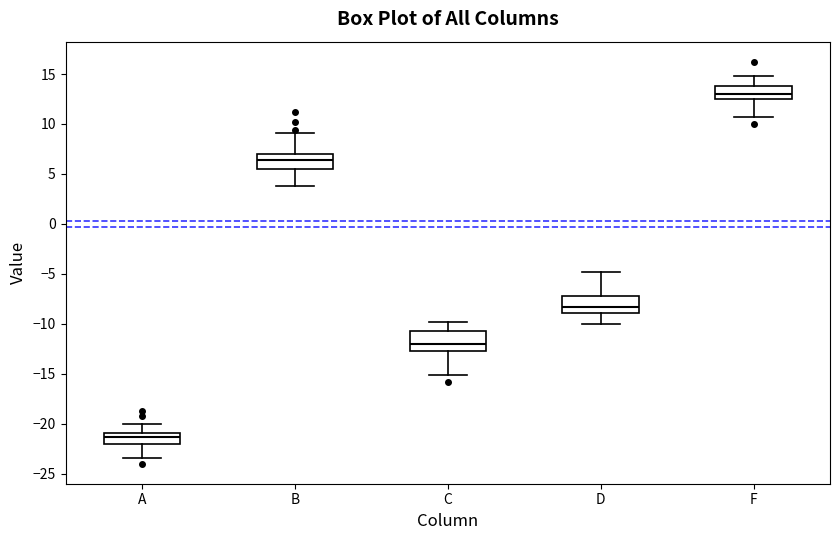

Reading left to right, read every box against the y-axis: the position of its median line, the range the box covers, and the ends of its whiskers. The values are not printed on the chart, so give them approximately, as read against the axis.

A: median -21.5, box -22.0 to -21.0, whiskers -23.5 to -20.0
B: median 6.5, box 5.5 to 7.0, whiskers 4.0 to 9.0
C: median -12.0, box -12.5 to -11.0, whiskers -15.0 to -10.0
D: median -8.5, box -9.0 to -7.0, whiskers -10.0 to -5.0
F: median 13.0, box 12.5 to 14.0, whiskers 10.5 to 15.0